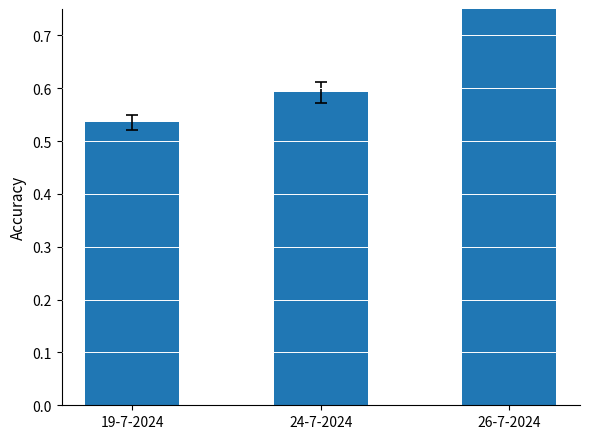

What is the minimum value shown in the chart?

0.5